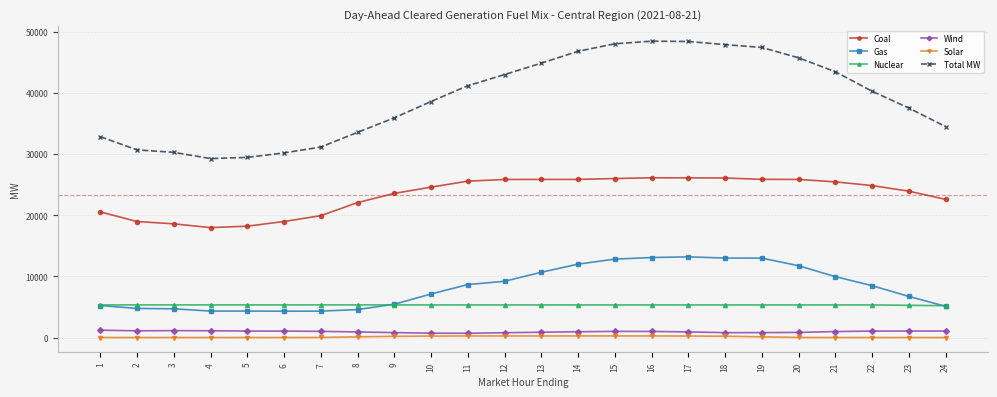

True or false: Gas and Total MW intersect in this chart.

False